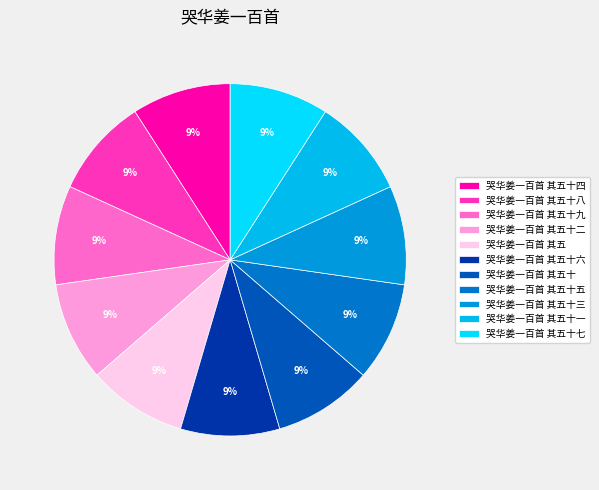

How much of the chart is everything except 哭华姜一百首 其五?

90.9%